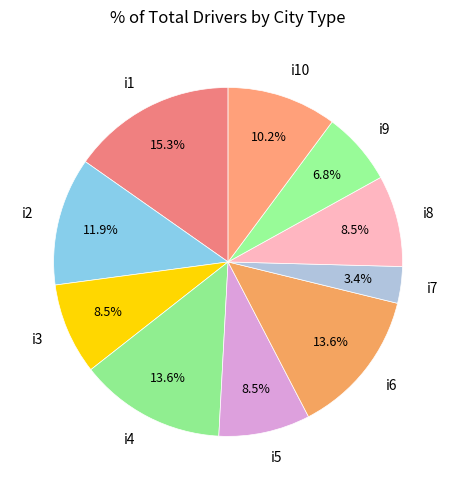

Count the number of slices in the pie.

10